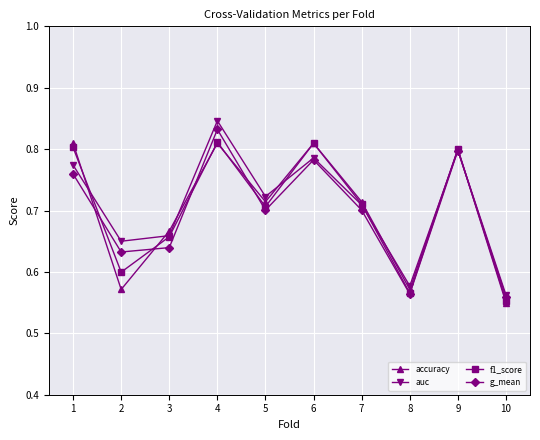

In auc, how many points are lower than both neighbors (excluding endpoints)?

3